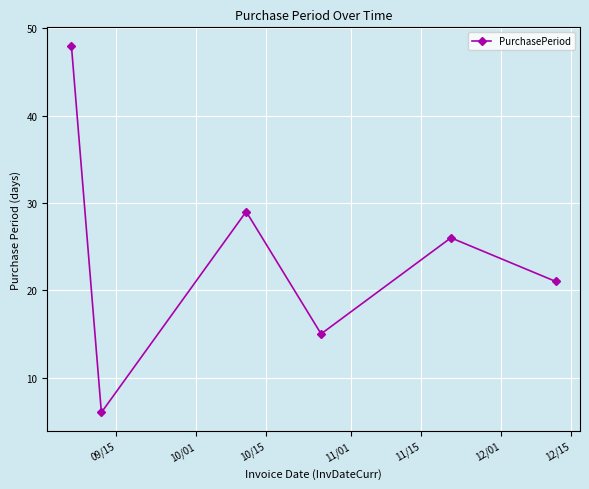

What is the maximum value shown in the chart?

48